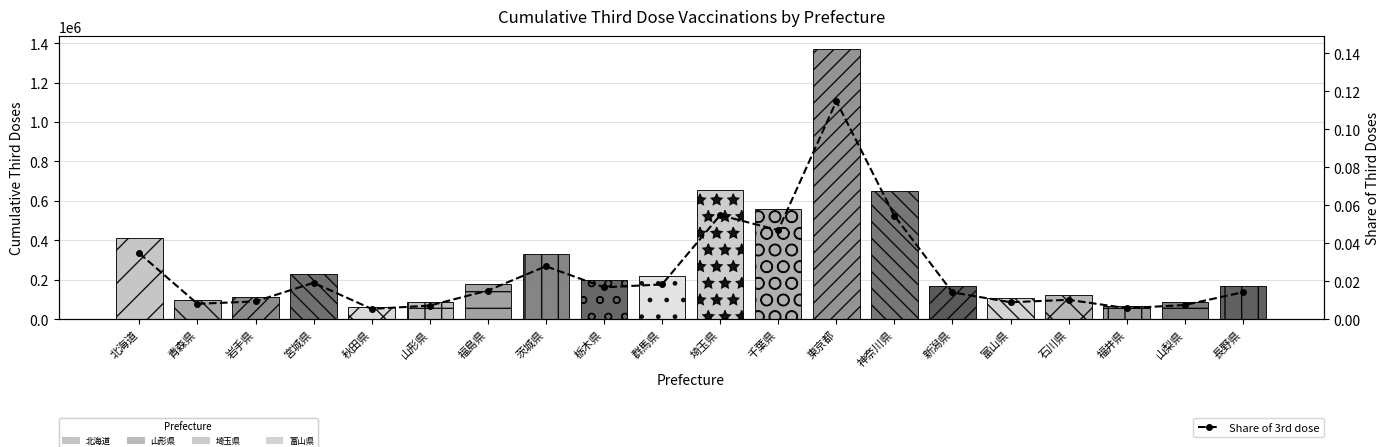

Which label corresponds to the largest value in the chart?

東京都